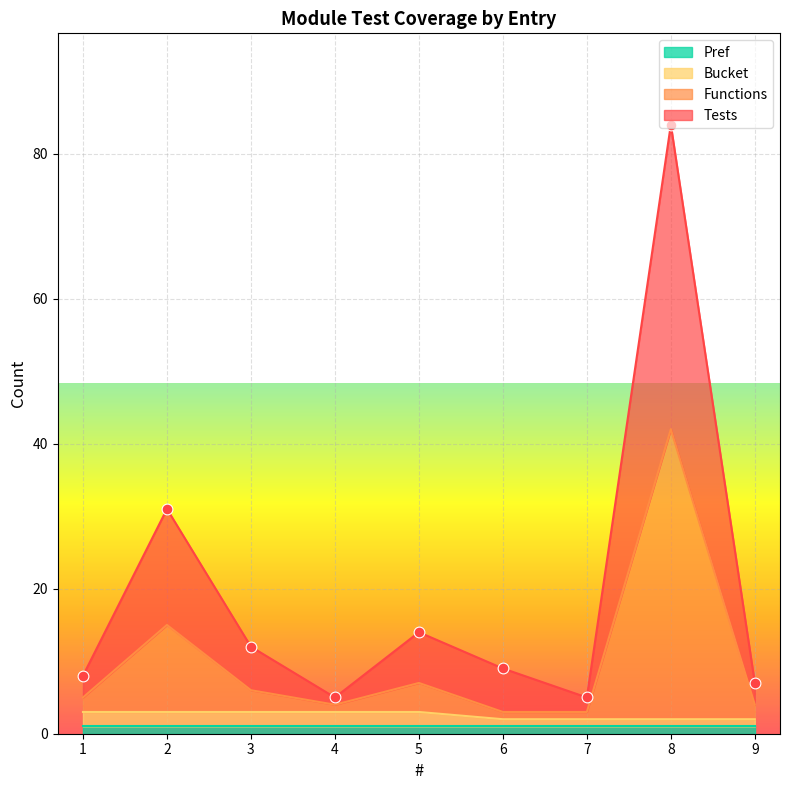

Is the value of Functions at 1 greater than the value of Bucket at 9?

Yes